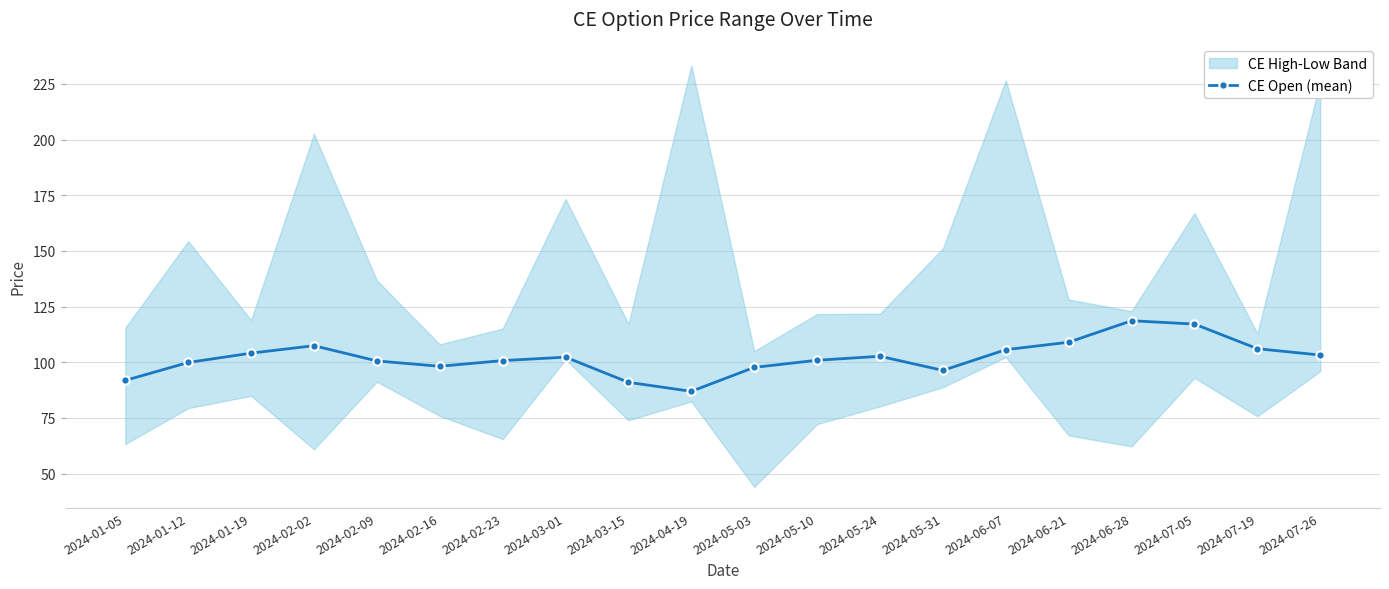

Approximately how many times larger is the value at 2024-02-16 compared to 2024-06-21?

0.9